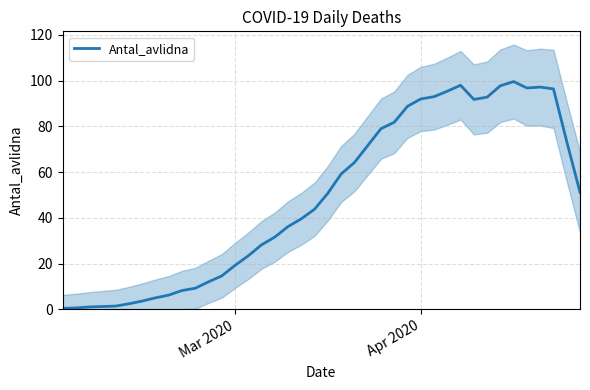

How many data points are above 50?

20